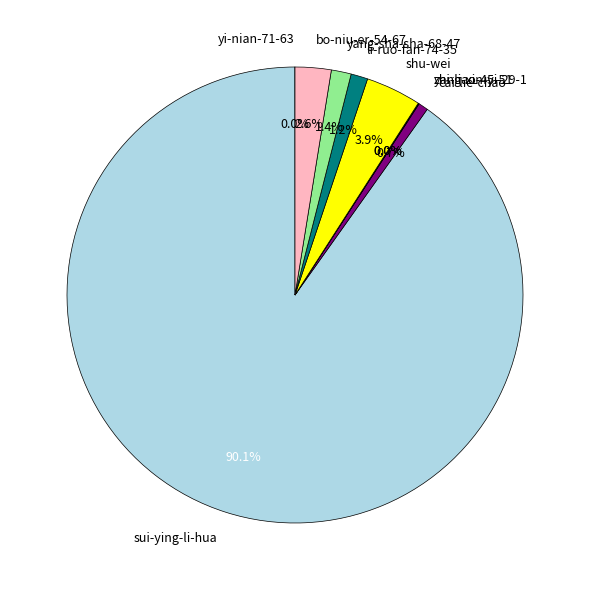

Is the sum of bo-niu-er-54-67 and li-ruo-fan-74-35 greater than half?

No